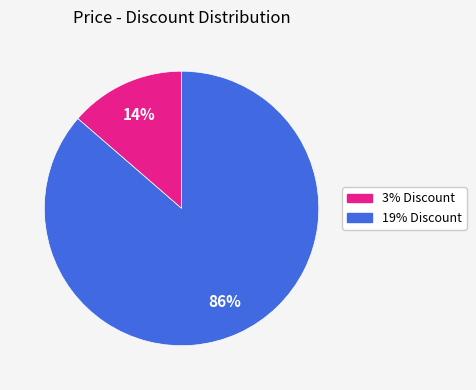

Rank the categories by value from highest to lowest.

19% Discount, 3% Discount